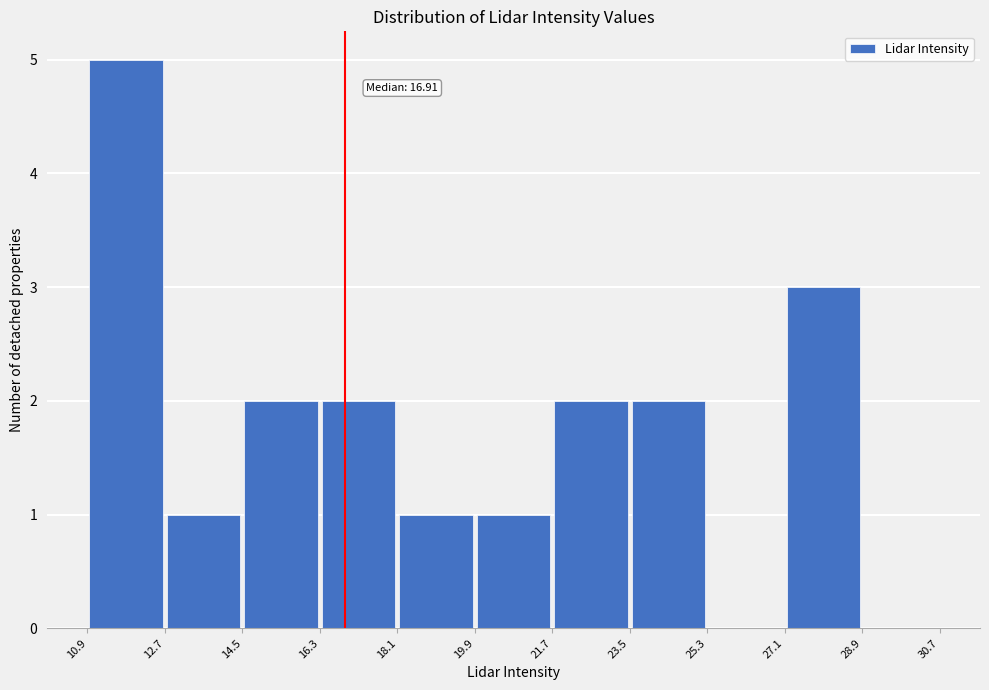

Over which range of the x-axis is the bar tallest?

10.9 to 12.7